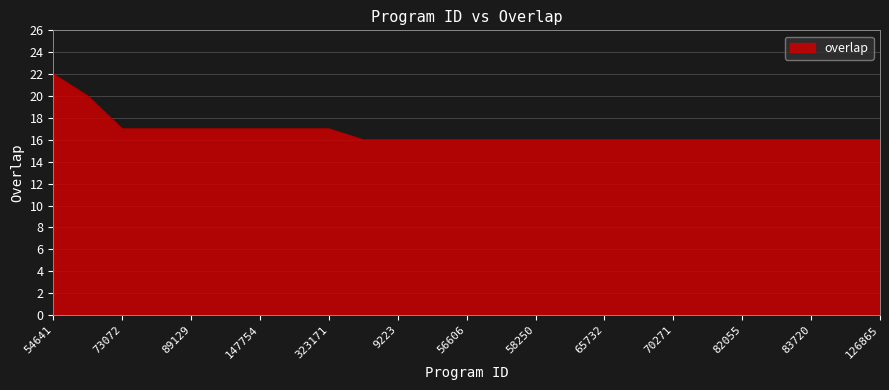

What is the difference between the maximum and minimum values?

6